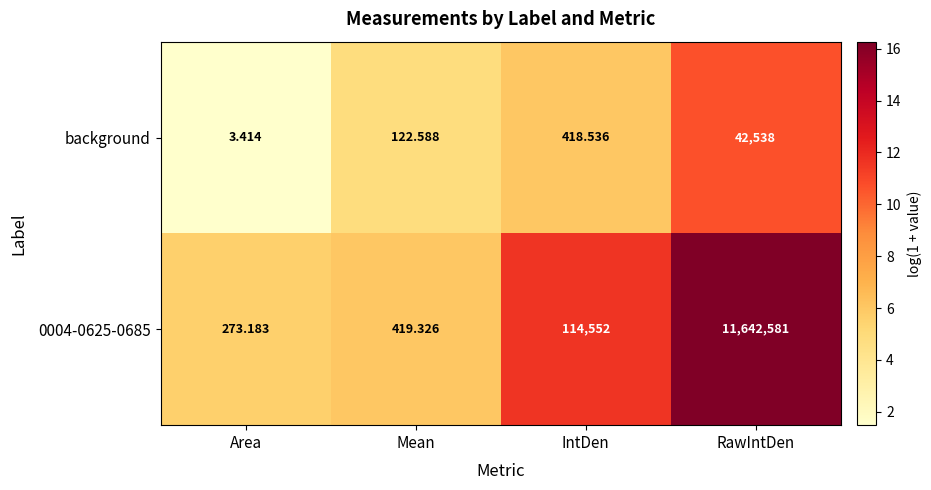

At how many categories does at least one series exceed 5?

4